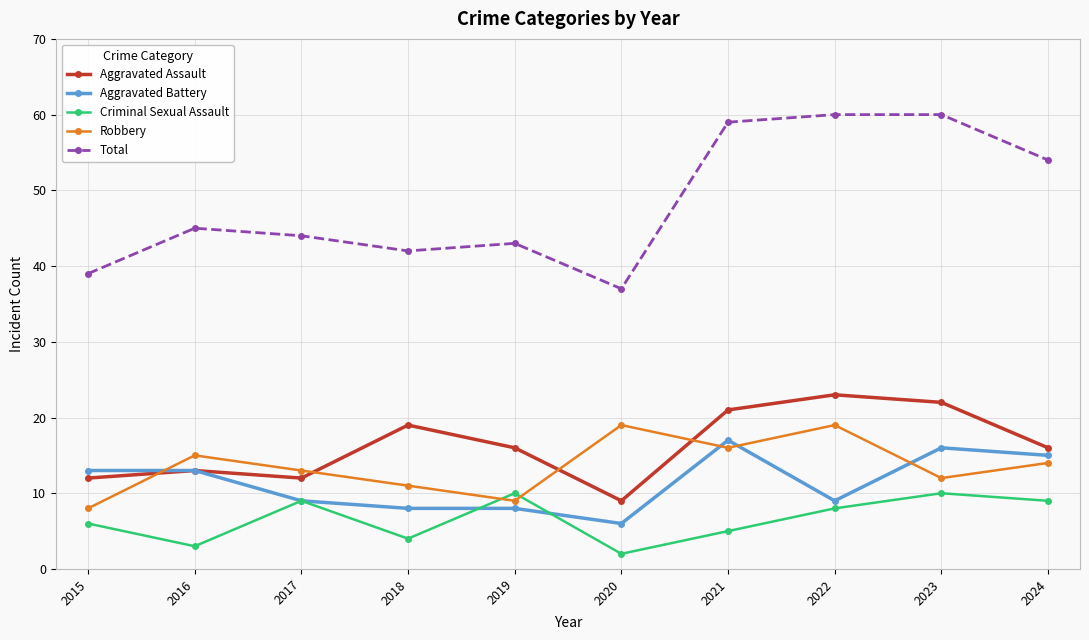

The value of Aggravated Assault at 2016 is 23. True or false?

False